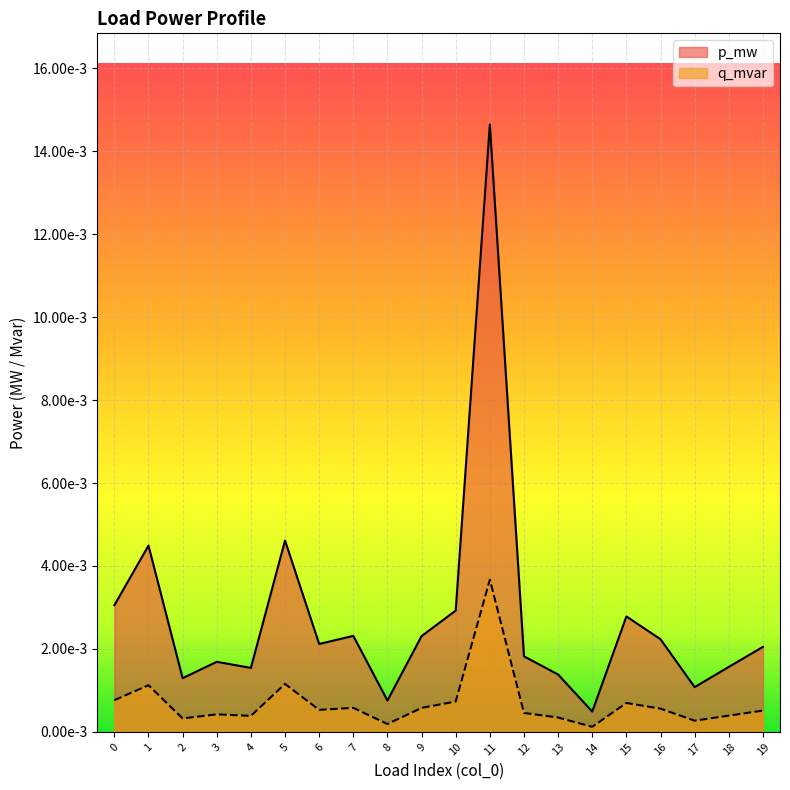

True or false: q_mvar and p_mw intersect in this chart.

False